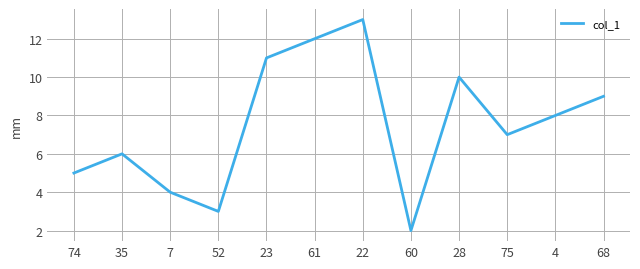

At which category does the data reach its first local peak?

35